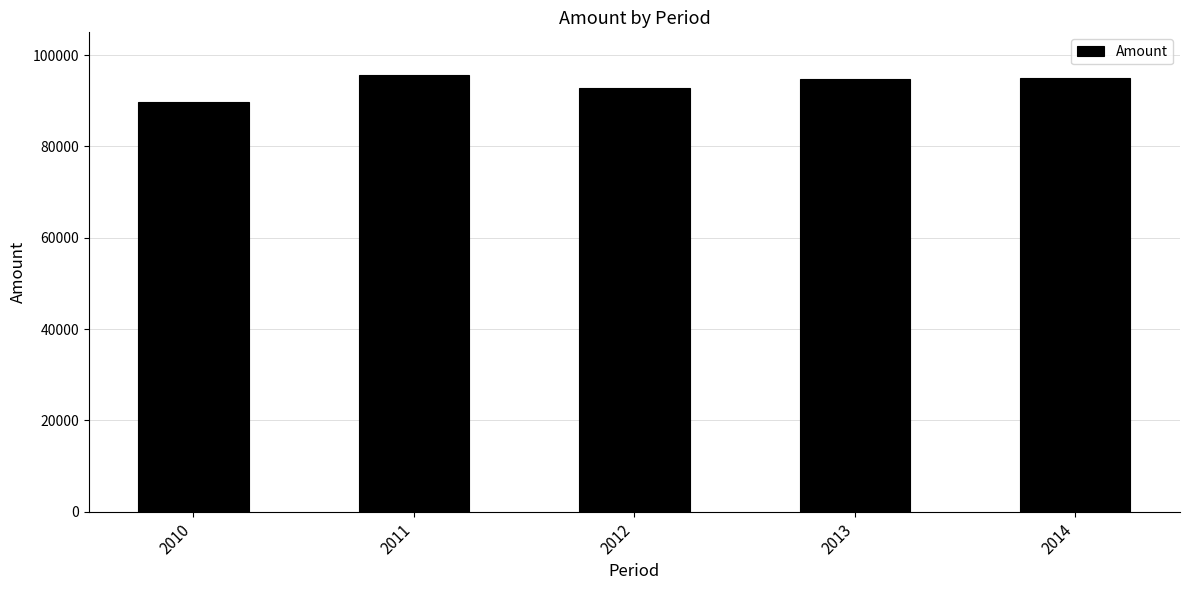

Read the value at 2013, to the nearest 100.

94700